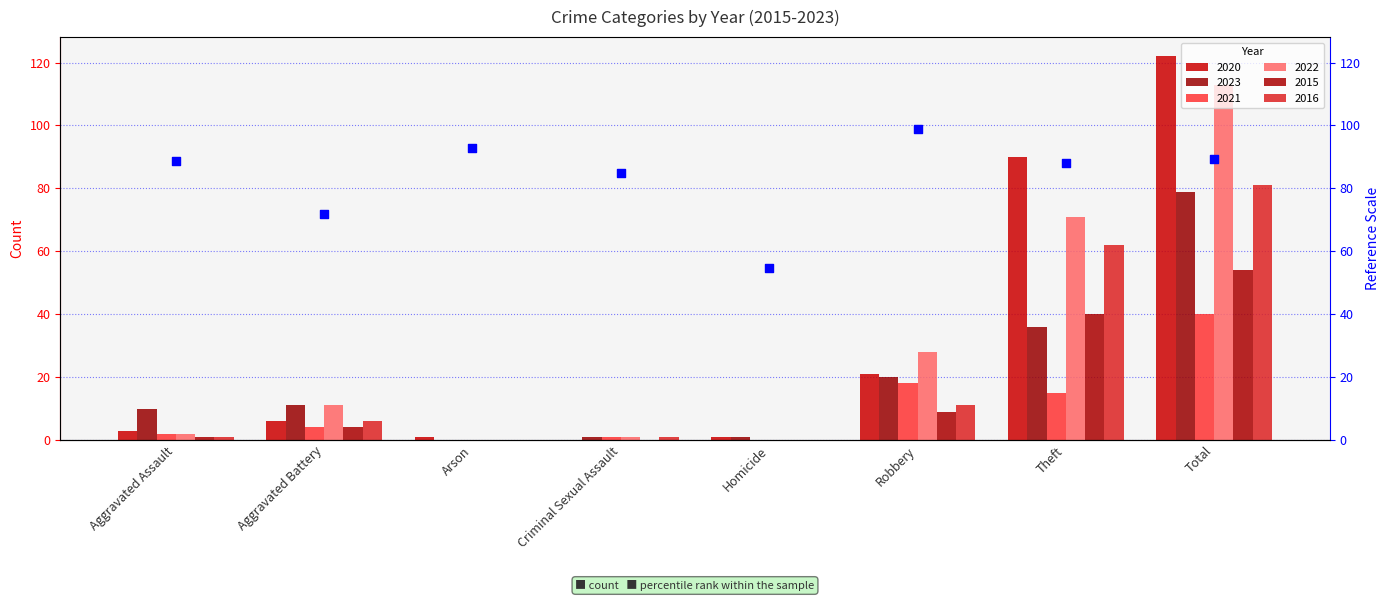

Which series contains the lowest Y value?

2020